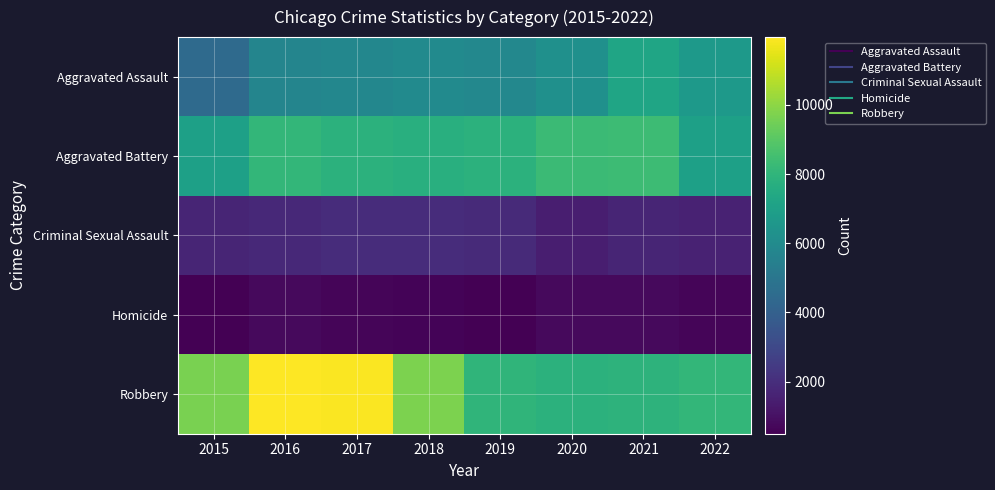

Reading right to left, what are all the values shown in this chart?

Aggravated Assault: 2022=6707	2021=7242	2020=6263	2019=5840	2018=6001	2017=5793	2016=5712	2015=4480
Aggravated Battery: 2022=6995	2021=8347	2020=8319	2019=7857	2018=7735	2017=7845	2016=8085	2015=7018
Criminal Sexual Assault: 2022=1599	2021=1676	2020=1448	2019=1872	2018=1969	2017=1940	2016=1817	2015=1666
Homicide: 2022=651	2021=803	2020=787	2019=498	2018=589	2017=672	2016=786	2015=496
Robbery: 2022=8099	2021=7920	2020=7856	2019=7994	2018=9679	2017=11880	2016=11960	2015=9638